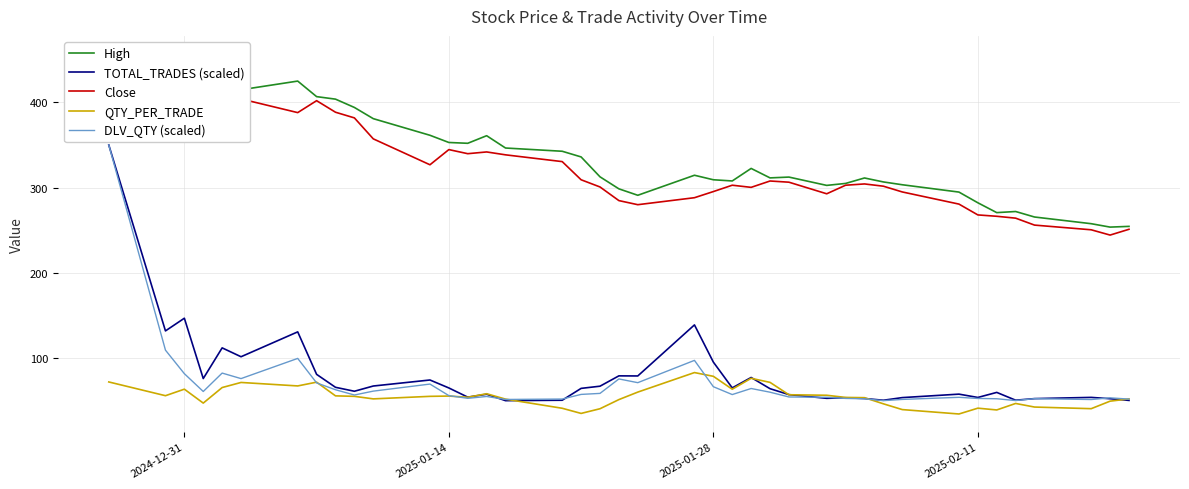

Which series has the largest total across all categories?

High